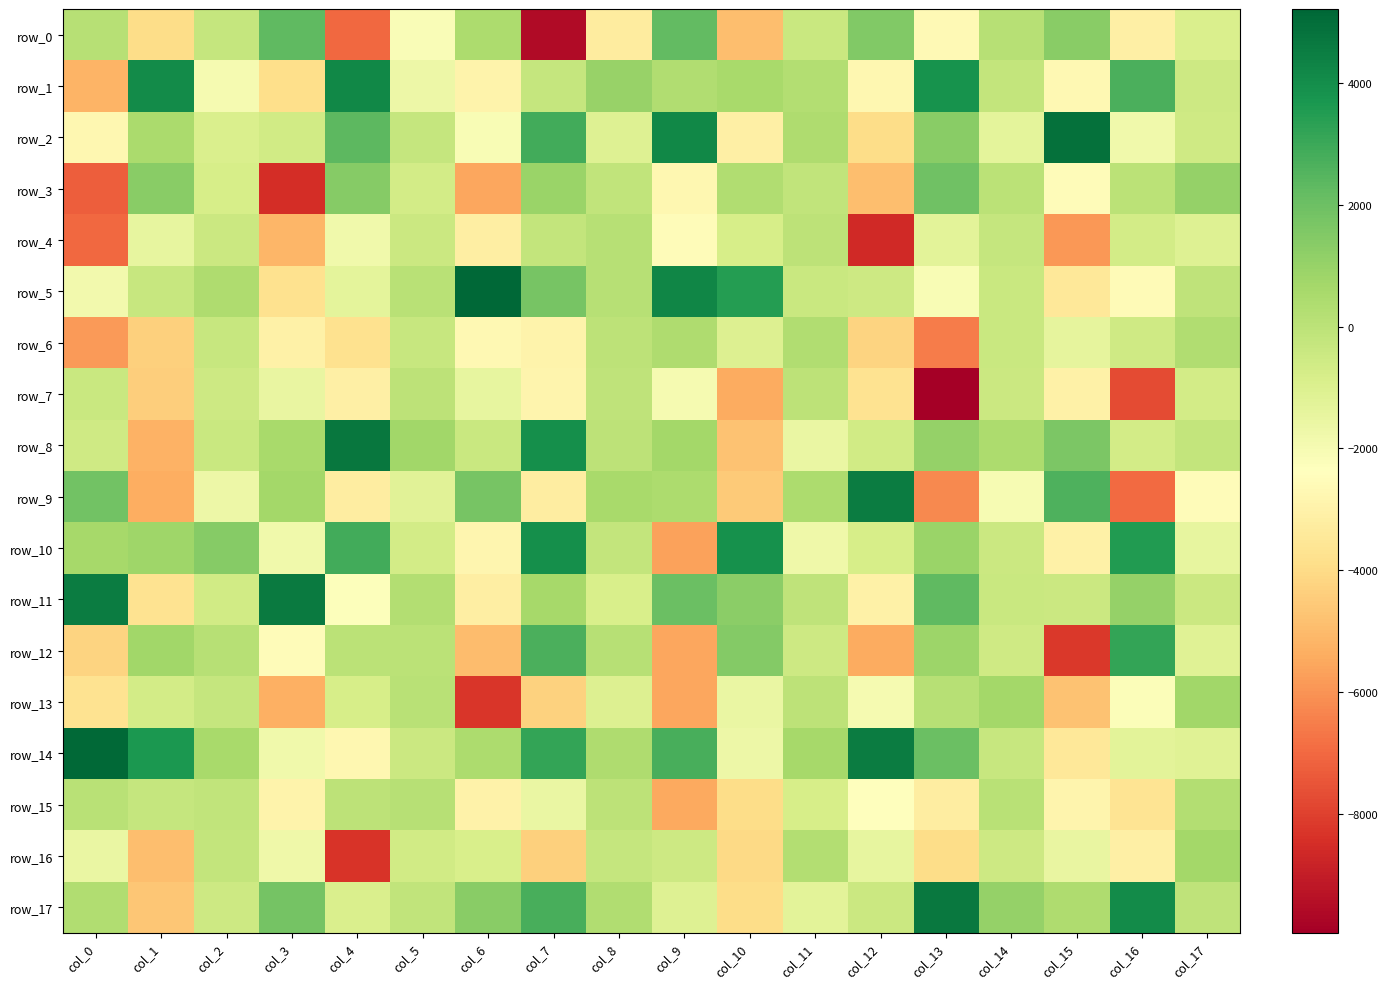

Reading left to right, transcribe all the data shown in this chart.

row_0: col_0=153.3	col_1=-3962.1	col_2=-272.0	col_3=2276.7	col_4=-7003.8	col_5=-2185.0	col_6=435.5	col_7=-9572.9	col_8=-3282.8	col_9=2207.0	col_10=-4907.1	col_11=-367.8	col_12=1528.1	col_13=-2633.5	col_14=174.0	col_15=1328.7	col_16=-3090.9	col_17=-926.0
row_1: col_0=-5160.2	col_1=4085.2	col_2=-1990.6	col_3=-3882.7	col_4=4163.2	col_5=-1693.2	col_6=-2939.6	col_7=-280.4	col_8=998.3	col_9=306.1	col_10=538.4	col_11=280.9	col_12=-2749.8	col_13=3828.2	col_14=-195.6	col_15=-2712.2	col_16=2720.8	col_17=-487.3
row_2: col_0=-2733.0	col_1=514.8	col_2=-932.2	col_3=-623.4	col_4=2343.7	col_5=-266.5	col_6=-2115.4	col_7=2880.6	col_8=-1091.8	col_9=4207.7	col_10=-3134.0	col_11=401.5	col_12=-3922.9	col_13=1337.8	col_14=-1361.3	col_15=4871.2	col_16=-1808.5	col_17=-546.6
row_3: col_0=-7239.3	col_1=1313.0	col_2=-827.3	col_3=-8474.5	col_4=1420.8	col_5=-705.2	col_6=-5549.2	col_7=912.5	col_8=-123.2	col_9=-2770.5	col_10=350.3	col_11=-126.4	col_12=-4900.2	col_13=1899.1	col_14=9.9	col_15=-2527.0	col_16=32.2	col_17=1057.2
row_4: col_0=-7004.0	col_1=-1446.8	col_2=-439.0	col_3=-5103.8	col_4=-1782.4	col_5=-424.9	col_6=-3185.8	col_7=-217.5	col_8=177.2	col_9=-2519.4	col_10=-790.1	col_11=-36.5	col_12=-8644.1	col_13=-1300.2	col_14=-267.8	col_15=-5885.1	col_16=-653.6	col_17=-1120.7
row_5: col_0=-1879.5	col_1=-315.1	col_2=382.8	col_3=-3782.7	col_4=-1361.5	col_5=69.7	col_6=5216.1	col_7=1763.7	col_8=133.0	col_9=4209.9	col_10=3461.3	col_11=-366.0	col_12=-513.0	col_13=-2117.0	col_14=-407.2	col_15=-3437.8	col_16=-2604.0	col_17=-59.1
row_6: col_0=-5828.3	col_1=-4362.2	col_2=-349.3	col_3=-3054.4	col_4=-3749.3	col_5=-352.5	col_6=-2699.6	col_7=-2936.7	col_8=-43.1	col_9=366.2	col_10=-1010.7	col_11=323.9	col_12=-4231.5	col_13=-6528.6	col_14=-362.1	col_15=-1404.0	col_16=-571.8	col_17=327.7
row_7: col_0=-386.9	col_1=-4412.5	col_2=-531.3	col_3=-1521.3	col_4=-3136.1	col_5=-12.6	col_6=-1456.5	col_7=-2884.3	col_8=-83.7	col_9=-2000.0	col_10=-5396.9	col_11=-47.4	col_12=-3683.5	col_13=-9954.3	col_14=-439.4	col_15=-3041.0	col_16=-7760.5	col_17=-695.4
row_8: col_0=-584.5	col_1=-5253.5	col_2=-354.5	col_3=580.2	col_4=4702.2	col_5=756.2	col_6=-413.2	col_7=3919.3	col_8=-46.5	col_9=688.6	col_10=-4775.0	col_11=-1589.9	col_12=-633.5	col_13=1012.1	col_14=466.0	col_15=1649.5	col_16=-701.8	col_17=-235.1
row_9: col_0=1853.5	col_1=-5357.6	col_2=-1706.6	col_3=699.4	col_4=-3203.4	col_5=-1195.2	col_6=1751.1	col_7=-3204.6	col_8=557.3	col_9=418.3	col_10=-4560.8	col_11=461.3	col_12=4552.6	col_13=-6271.4	col_14=-2068.5	col_15=2612.3	col_16=-6942.2	col_17=-2515.4
row_10: col_0=599.9	col_1=808.0	col_2=1379.1	col_3=-1782.8	col_4=2870.0	col_5=-701.4	col_6=-2815.9	col_7=3937.2	col_8=-226.8	col_9=-5675.1	col_10=3886.0	col_11=-1726.6	col_12=-805.2	col_13=891.1	col_14=-428.6	col_15=-3024.2	col_16=3524.4	col_17=-1437.6
row_11: col_0=4551.1	col_1=-3698.0	col_2=-593.7	col_3=4621.8	col_4=-2257.3	col_5=238.8	col_6=-3178.0	col_7=630.8	col_8=-858.9	col_9=2066.7	col_10=1248.4	col_11=-101.4	col_12=-3047.8	col_13=2302.0	col_14=-367.3	col_15=-444.9	col_16=1050.6	col_17=-423.7
row_12: col_0=-4252.9	col_1=737.4	col_2=145.1	col_3=-2496.6	col_4=19.8	col_5=44.7	col_6=-4954.5	col_7=2677.8	col_8=122.8	col_9=-5552.1	col_10=1438.8	col_11=-530.8	col_12=-5393.4	col_13=844.6	col_14=-578.1	col_15=-8230.6	col_16=3196.5	col_17=-1159.9
row_13: col_0=-3673.2	col_1=-674.1	col_2=-243.3	col_3=-5279.2	col_4=-769.9	col_5=118.8	col_6=-8241.7	col_7=-4315.8	col_8=-1019.1	col_9=-5511.0	col_10=-1589.3	col_11=-6.6	col_12=-1957.0	col_13=136.4	col_14=654.0	col_15=-4745.9	col_16=-2235.1	col_17=717.7
row_14: col_0=5123.5	col_1=3675.1	col_2=547.3	col_3=-1805.4	col_4=-2730.8	col_5=-441.0	col_6=472.5	col_7=3198.2	col_8=408.5	col_9=2728.7	col_10=-1689.4	col_11=600.4	col_12=4536.2	col_13=2068.1	col_14=-312.3	col_15=-3477.8	col_16=-1269.8	col_17=-1130.9
row_15: col_0=106.8	col_1=-240.0	col_2=-136.9	col_3=-2936.3	col_4=-54.3	col_5=122.3	col_6=-2962.8	col_7=-1561.6	col_8=-23.1	col_9=-5493.6	col_10=-3918.1	col_11=-799.2	col_12=-2395.9	col_13=-3215.6	col_14=114.2	col_15=-2864.9	col_16=-3670.2	col_17=289.7
row_16: col_0=-1585.9	col_1=-4866.8	col_2=-224.0	col_3=-1731.2	col_4=-8339.3	col_5=-632.8	col_6=-863.0	col_7=-4380.9	col_8=-284.5	col_9=-487.0	col_10=-4053.2	col_11=262.1	col_12=-1471.9	col_13=-3947.1	col_14=-487.2	col_15=-1520.7	col_16=-3114.4	col_17=692.6
row_17: col_0=300.0	col_1=-4647.6	col_2=-526.7	col_3=1835.4	col_4=-891.1	col_5=-142.9	col_6=1343.2	col_7=2773.0	col_8=345.7	col_9=-1112.2	col_10=-3924.1	col_11=-1266.1	col_12=-454.2	col_13=4673.5	col_14=1057.5	col_15=377.3	col_16=4085.7	col_17=-62.7